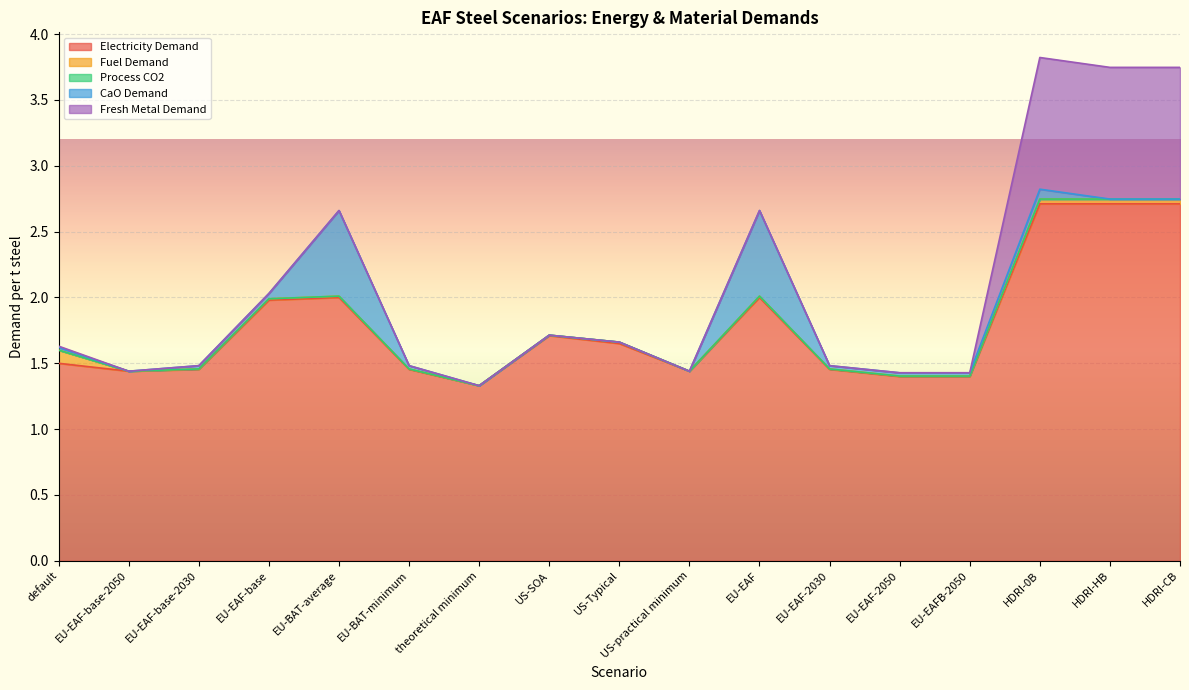

Reading left to right, what are all the values shown in this chart?

Electricity Demand: default=1.5	EU-EAF-base-2050=1.4	EU-EAF-base-2030=1.5	EU-EAF-base=2.0	EU-BAT-average=2.0	EU-BAT-minimum=1.5	theoretical minimum=1.3	US-SOA=1.7	US-Typical=1.6	US-practical minimum=1.4	EU-EAF=2.0	EU-EAF-2030=1.5	EU-EAF-2050=1.4	EU-EAFB-2050=1.4	HDRI-0B=2.7	HDRI-HB=2.7	HDRI-CB=2.7
Fuel Demand: default=0.1	EU-EAF-base-2050=0.0	EU-EAF-base-2030=0.0	EU-EAF-base=0.0	EU-BAT-average=0.0	EU-BAT-minimum=0.0	theoretical minimum=0.0	US-SOA=0.0	US-Typical=0.0	US-practical minimum=0.0	EU-EAF=0.0	EU-EAF-2030=0.0	EU-EAF-2050=0.0	EU-EAFB-2050=0.0	HDRI-0B=0.0	HDRI-HB=0.0	HDRI-CB=0.0
Process CO2: default=0.0	EU-EAF-base-2050=0.0	EU-EAF-base-2030=0.0	EU-EAF-base=0.0	EU-BAT-average=0.0	EU-BAT-minimum=0.0	theoretical minimum=0.0	US-SOA=0.0	US-Typical=0.0	US-practical minimum=0.0	EU-EAF=0.0	EU-EAF-2030=0.0	EU-EAF-2050=0.0	EU-EAFB-2050=0.0	HDRI-0B=0.0	HDRI-HB=0.0	HDRI-CB=0.0
CaO Demand: default=0.0	EU-EAF-base-2050=0.0	EU-EAF-base-2030=0.0	EU-EAF-base=0.0	EU-BAT-average=0.7	EU-BAT-minimum=0.0	theoretical minimum=0.0	US-SOA=0.0	US-Typical=0.0	US-practical minimum=0.0	EU-EAF=0.7	EU-EAF-2030=0.0	EU-EAF-2050=0.0	EU-EAFB-2050=0.0	HDRI-0B=0.1	HDRI-HB=0.0	HDRI-CB=0.0
Fresh Metal Demand: default=0.0	EU-EAF-base-2050=0.0	EU-EAF-base-2030=0.0	EU-EAF-base=0.0	EU-BAT-average=0.0	EU-BAT-minimum=0.0	theoretical minimum=0.0	US-SOA=0.0	US-Typical=0.0	US-practical minimum=0.0	EU-EAF=0.0	EU-EAF-2030=0.0	EU-EAF-2050=0.0	EU-EAFB-2050=0.0	HDRI-0B=1.0	HDRI-HB=1.0	HDRI-CB=1.0